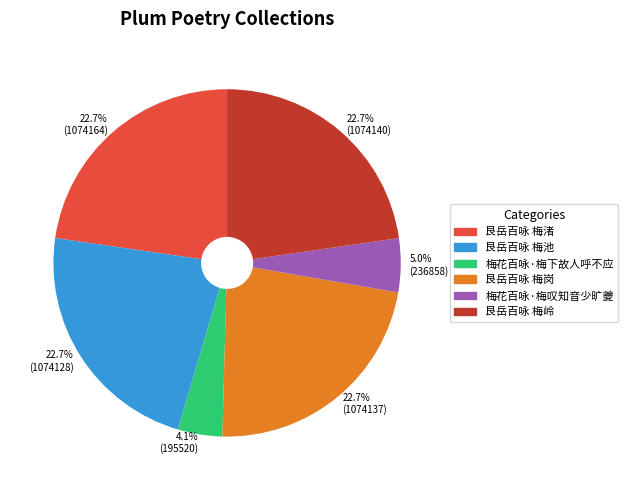

Between 艮岳百咏 梅岭 and 梅花百咏·梅叹知音少旷夔, which is larger?

艮岳百咏 梅岭